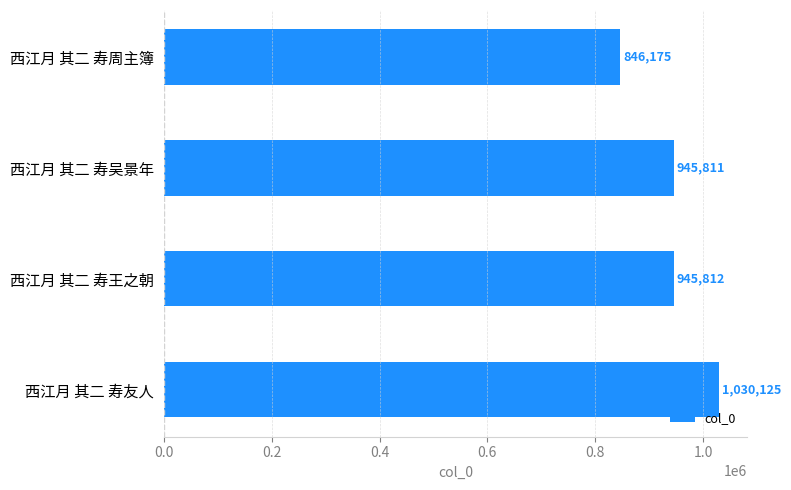

How many data points does each series have?

4